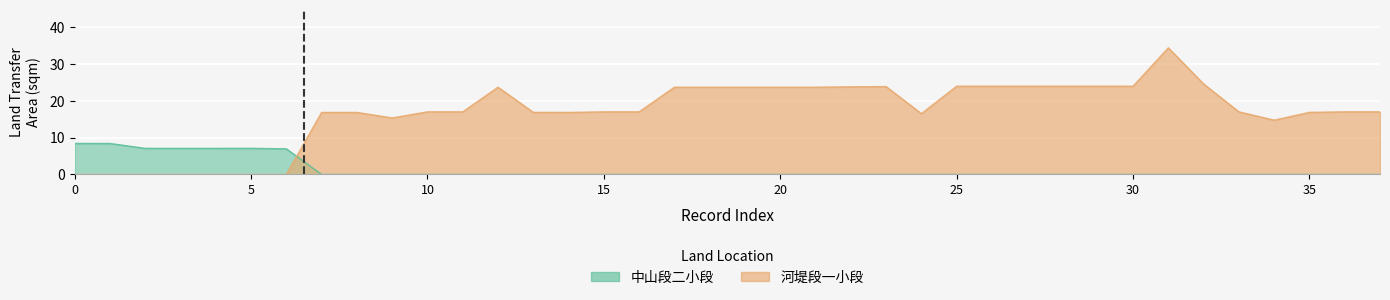

Where is the data nearest to the value 17?

10